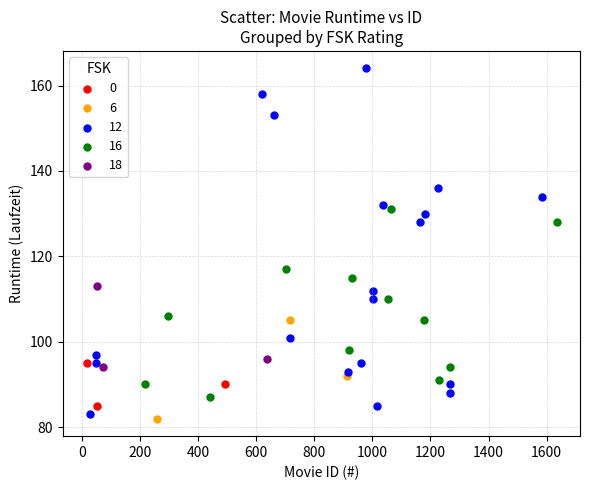

Which series contains the highest Y value?

12